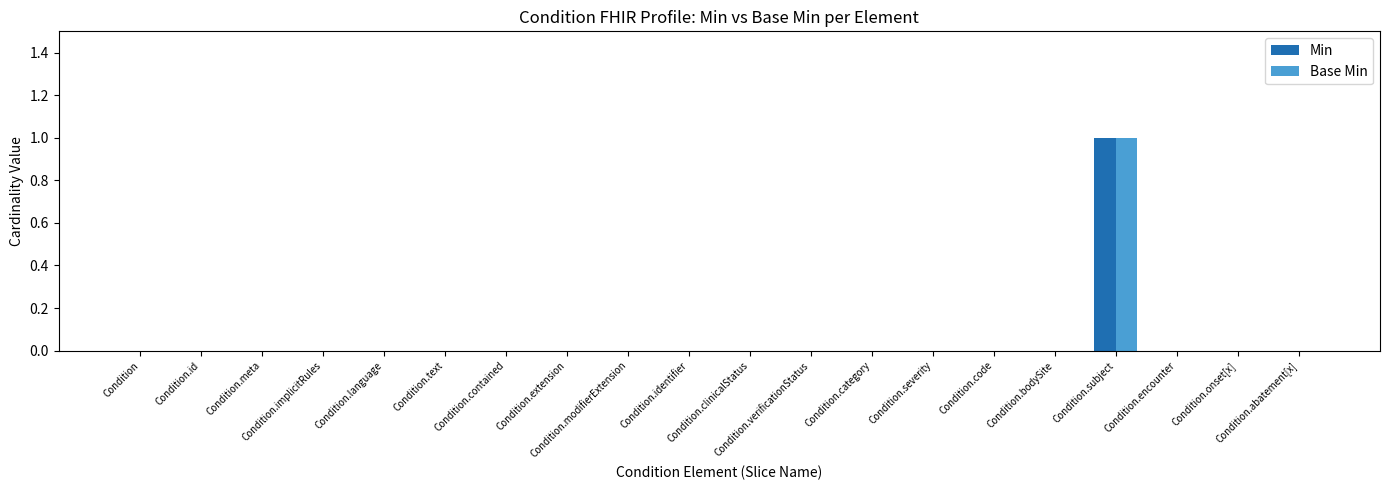

What are all the series names shown in the legend?

Min, Base Min